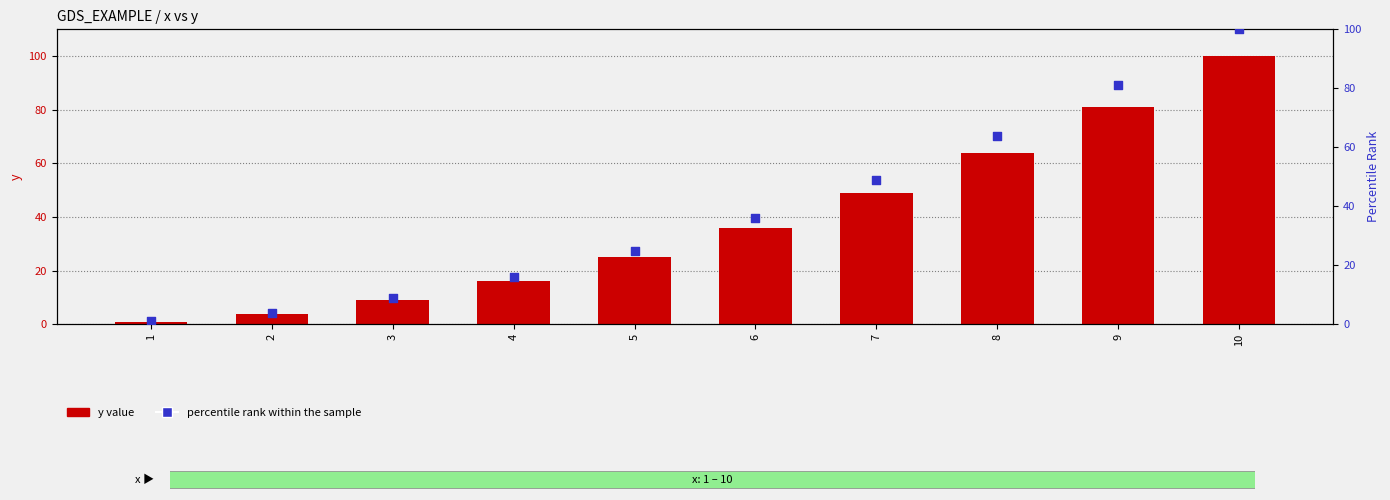

At how many categories does at least one series exceed 64?

2